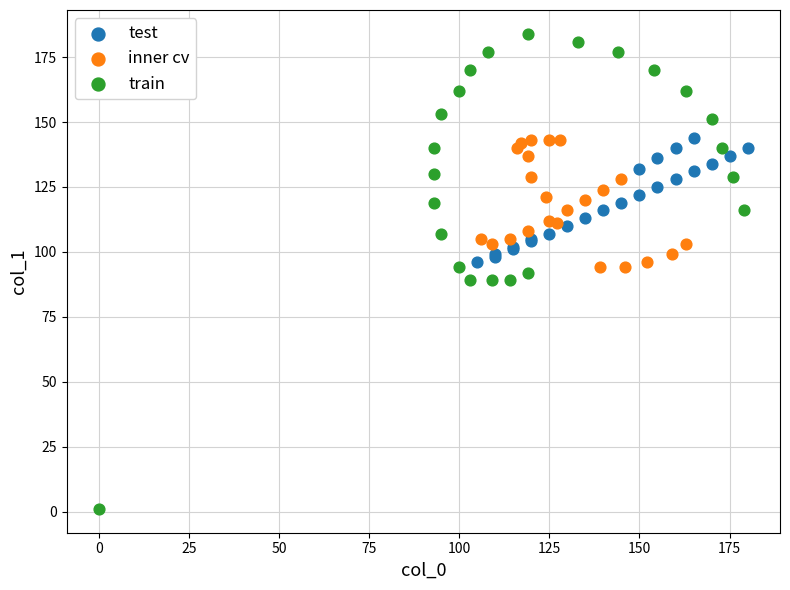

Which series has the widest spread of Y values?

train